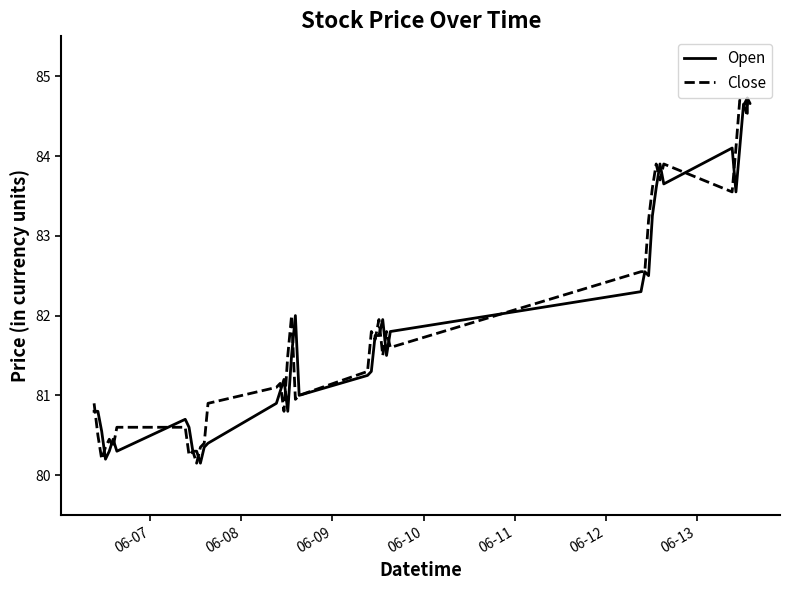

What is the minimum value shown in the chart?

80.2